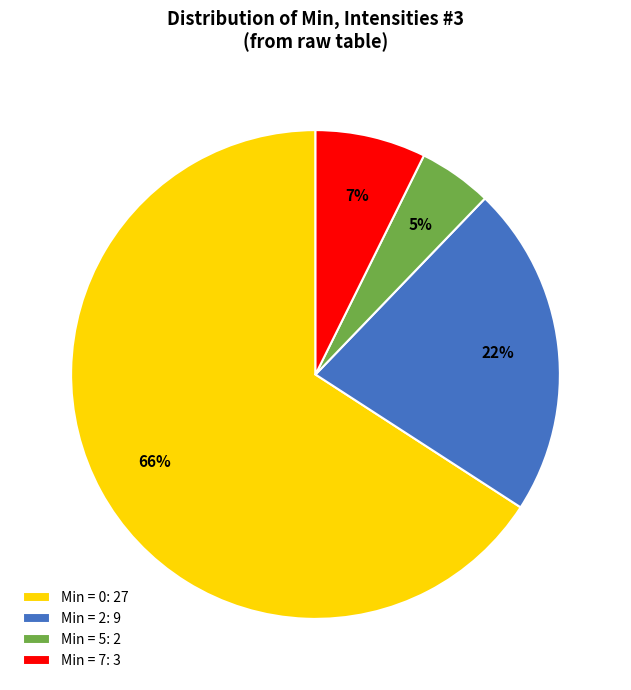

True or false: Min = 5: 2 accounts for 5% of the total.

True